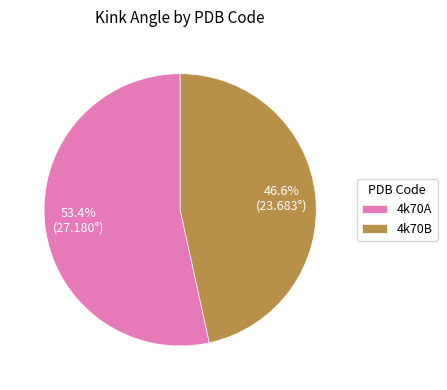

What percentage is the 4k70A slice, to the nearest percent?

53%